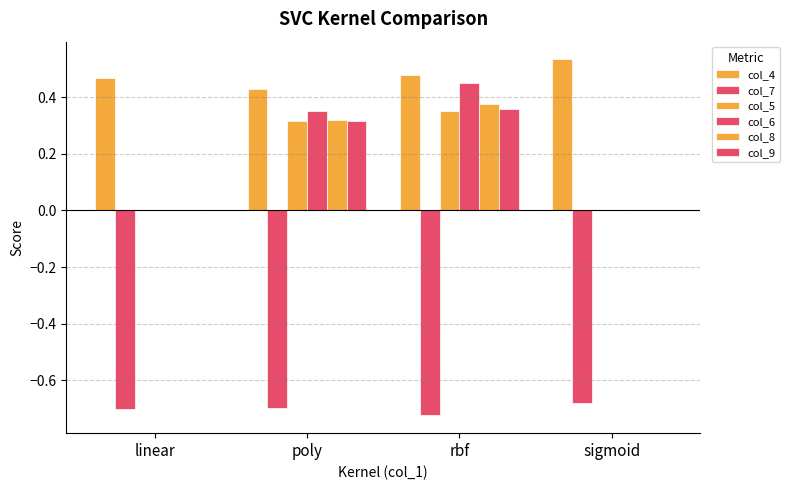

Count the col_6 values in the range 0 to 1.

4